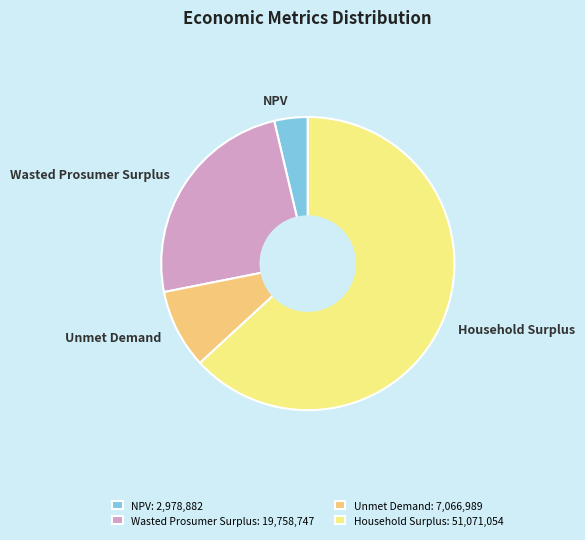

Does NPV represent more than half of the total?

No